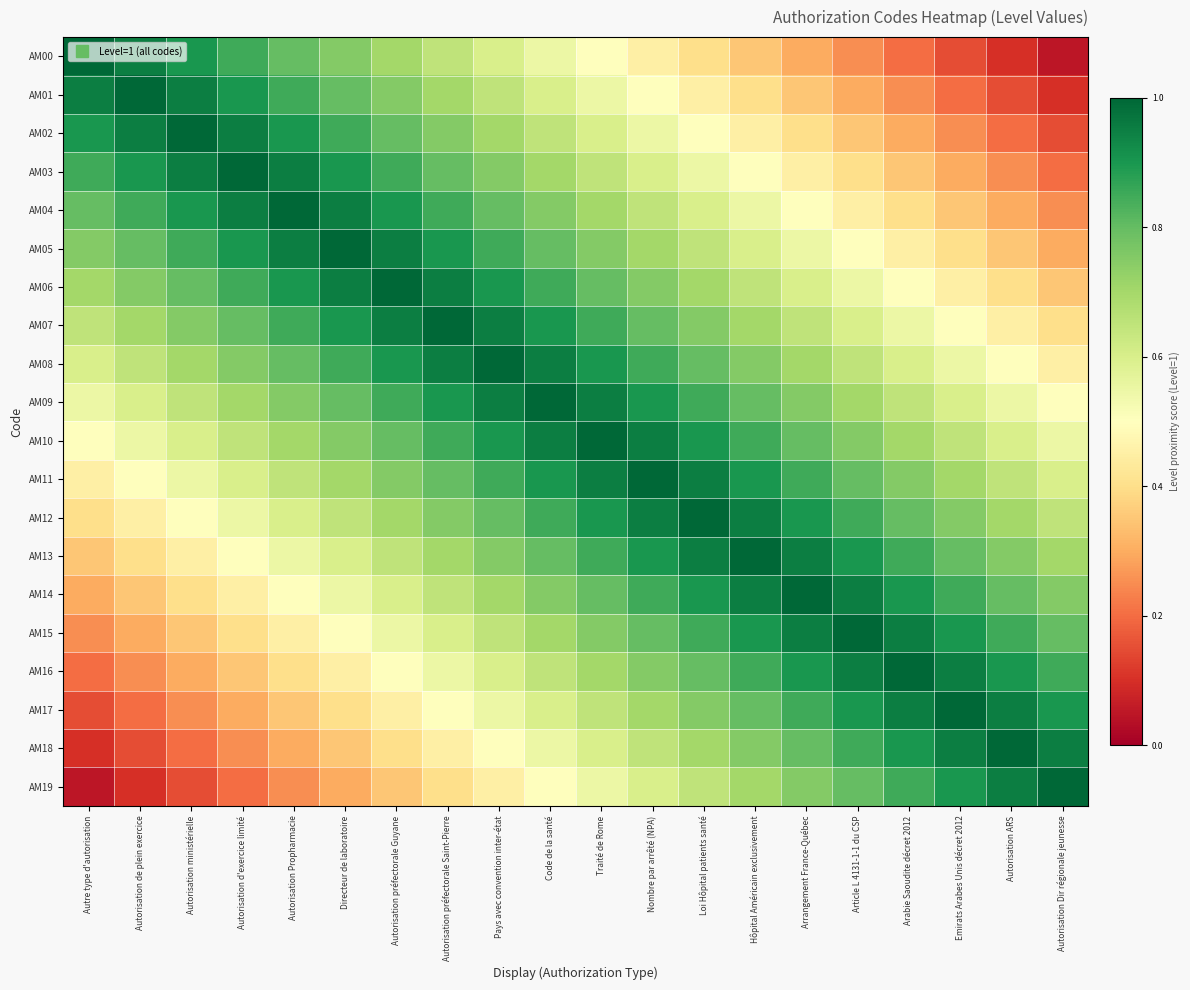

Which category has the lowest value across all series?

Autorisation Dir régionale jeunesse